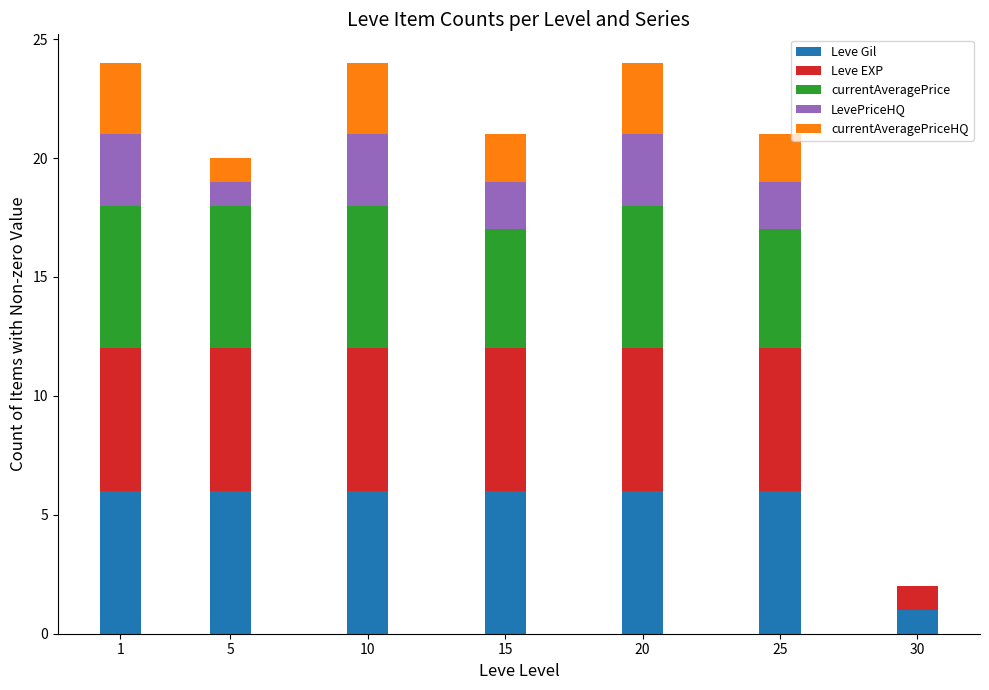

Does the chart contain stacked bars?

Yes